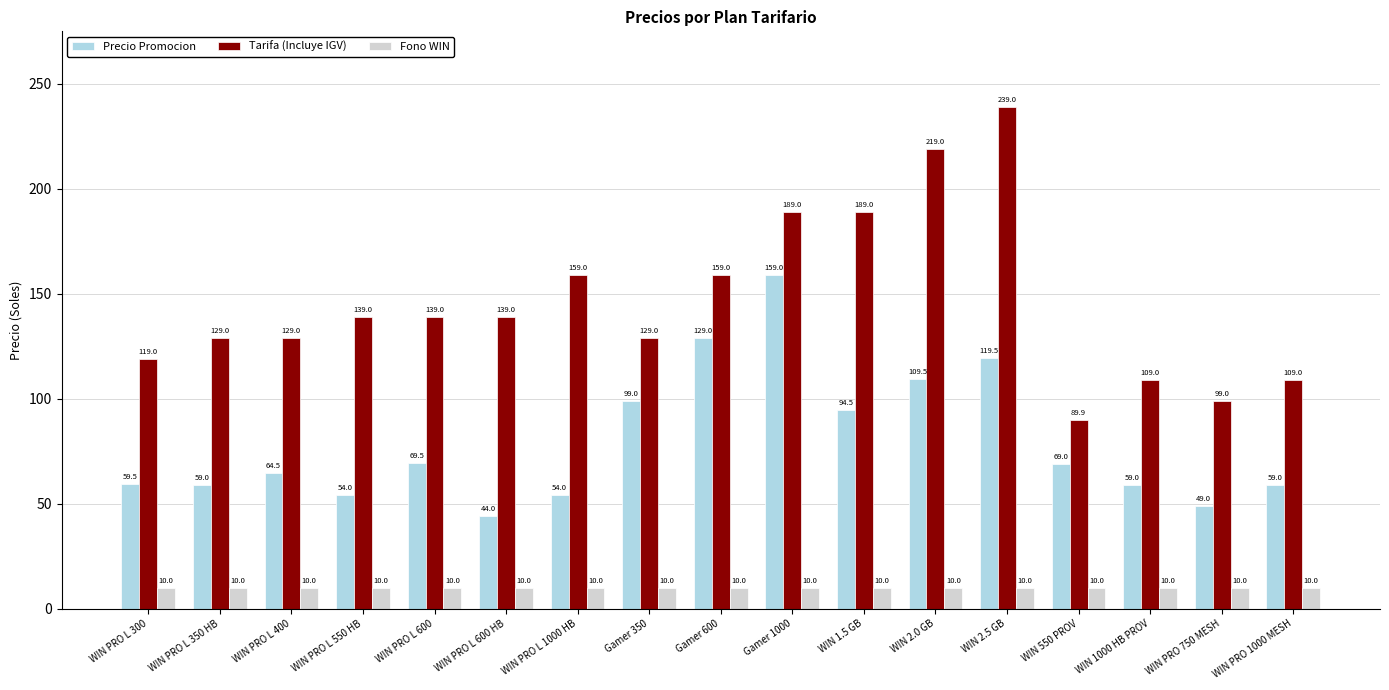

Between WIN PRO L 1000 HB and Gamer 350, which series saw the biggest shift?

Precio Promocion